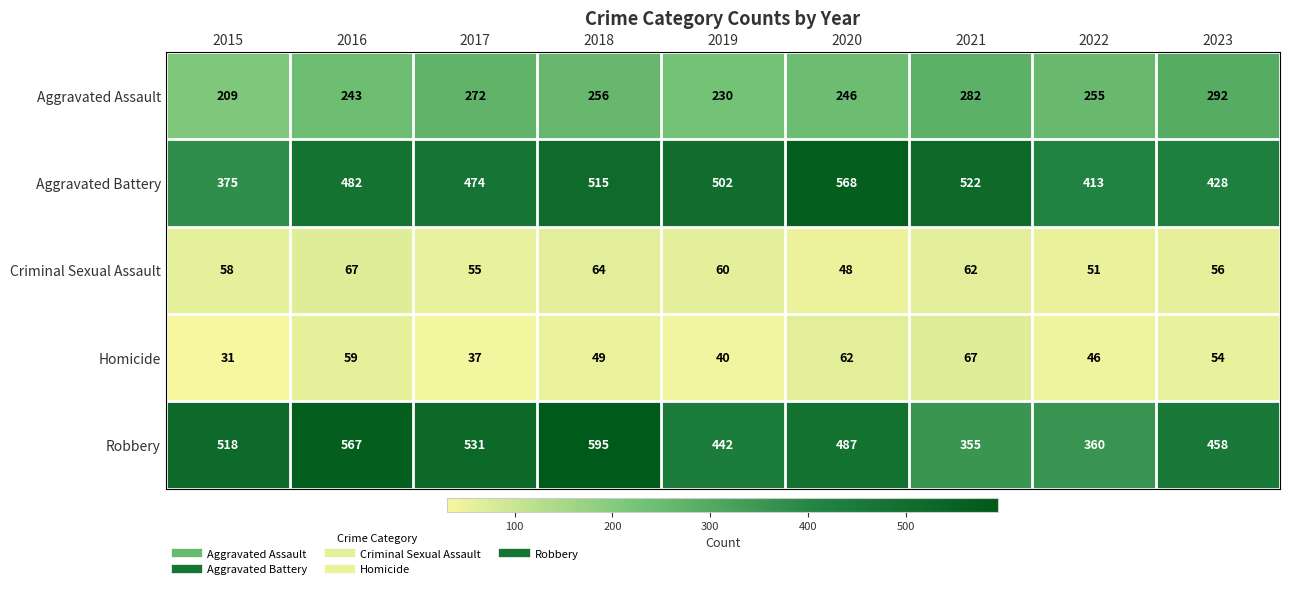

What is the average value of the Aggravated Battery series?

475